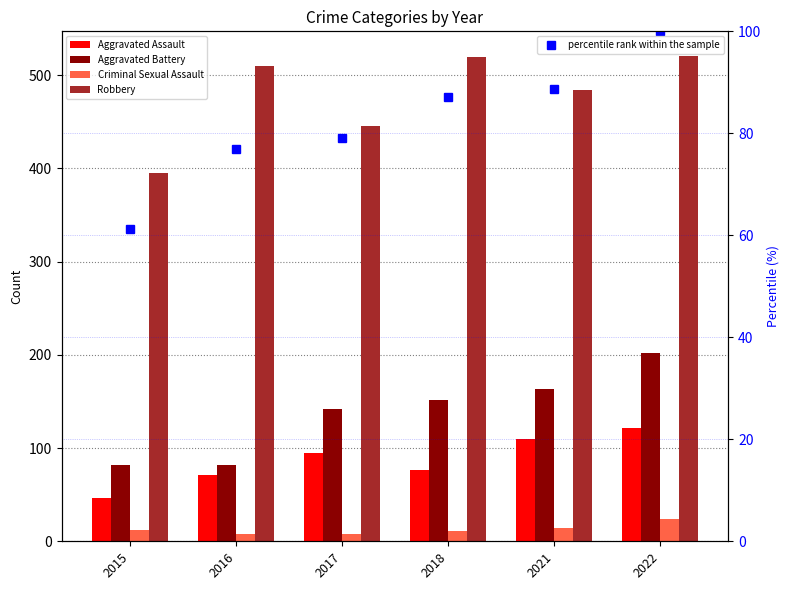

Which series has the largest range (max minus min)?

Robbery